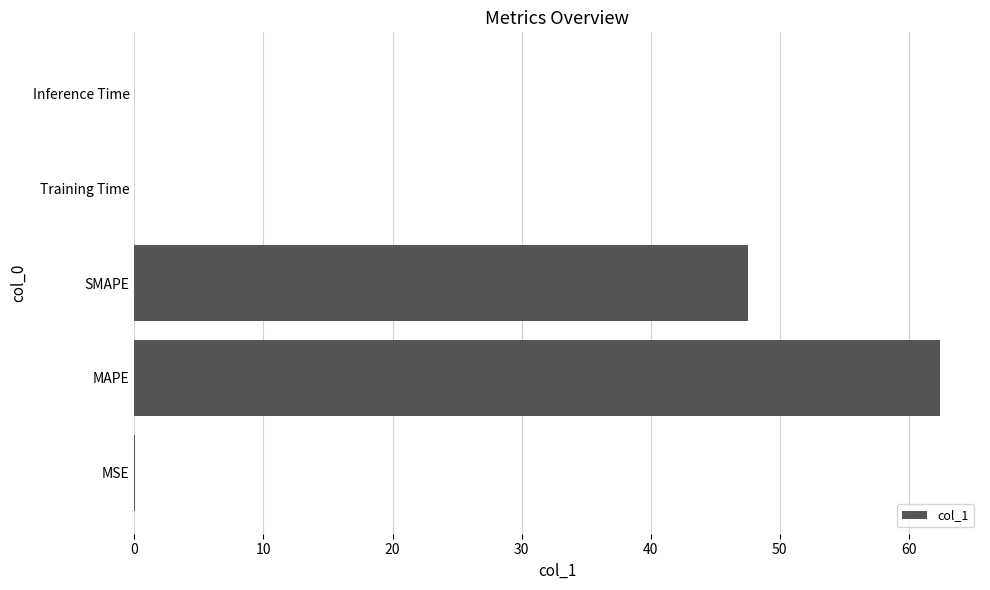

The value at MAPE is 112.0. True or false?

False